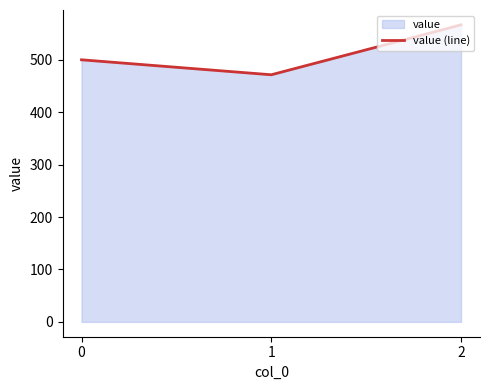

Is it true that the value at 1 is 471.4?

True